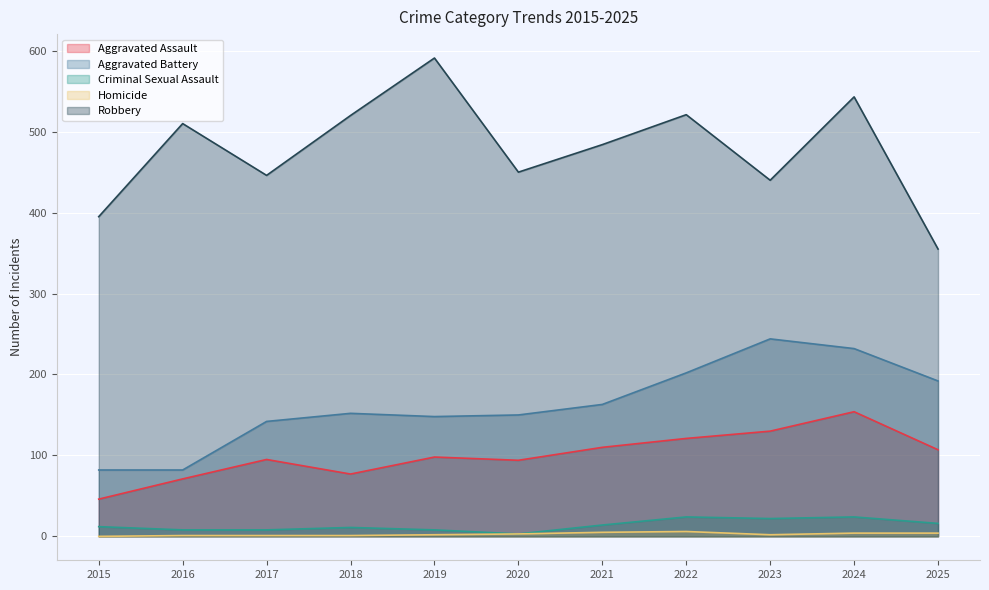

What is the difference between the maximum and minimum values in the Aggravated Battery series?

162